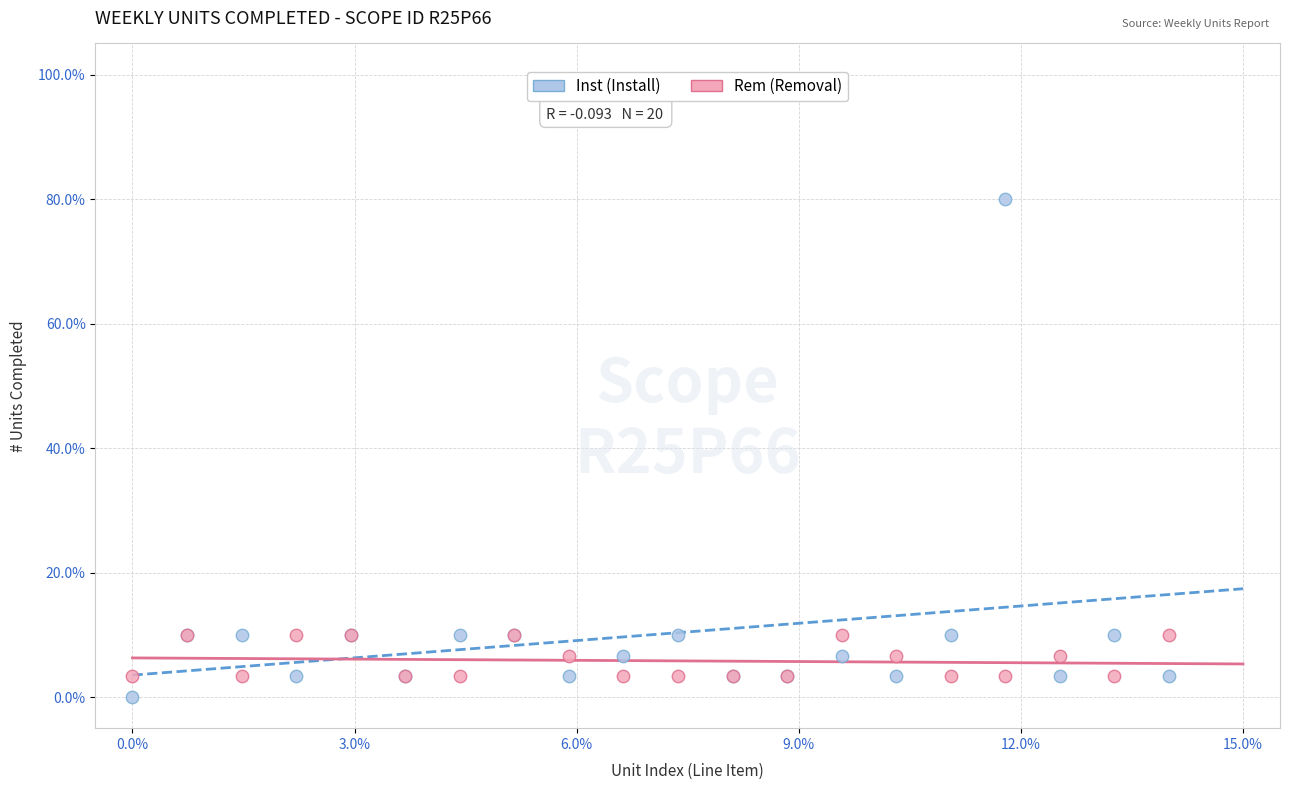

What are all the series names shown in the legend?

Inst (Install), Rem (Removal)